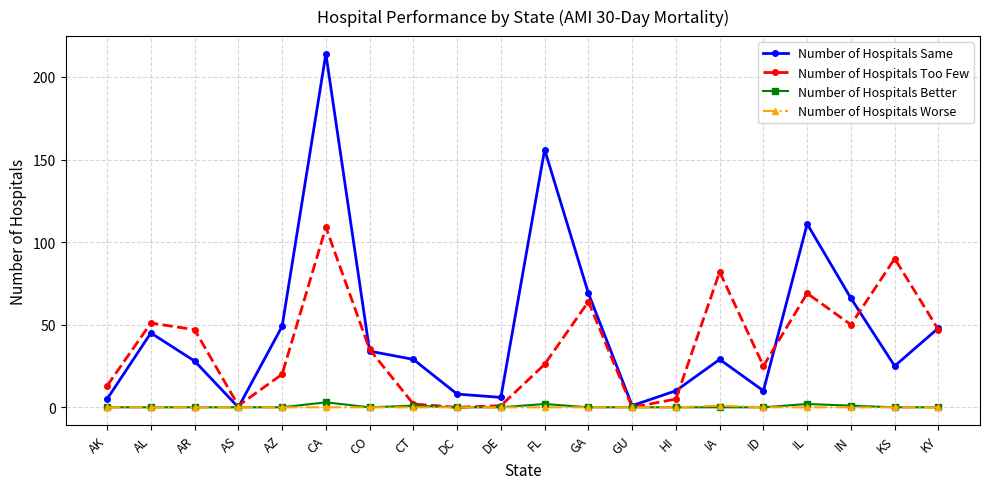

What is the label of the 7th point from the right?

HI